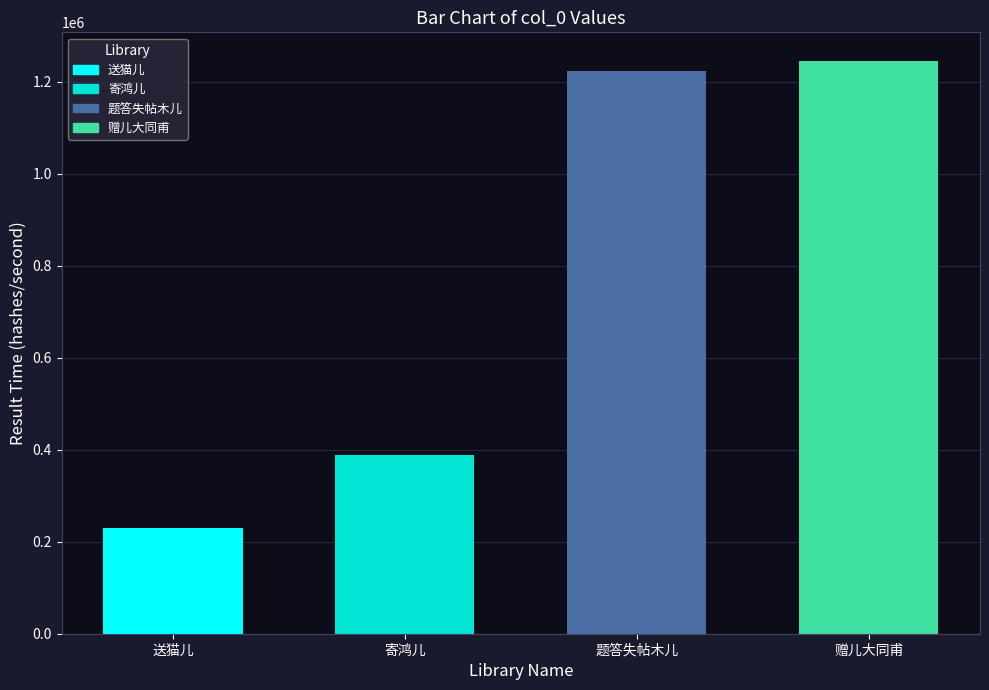

What value does the data have at 送猫儿·大慈悲种小斑斑, to the nearest 10?

230590